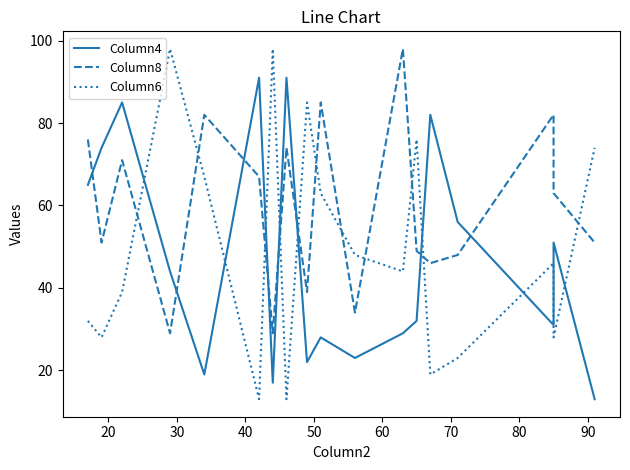

How many lines are shown in the chart?

3